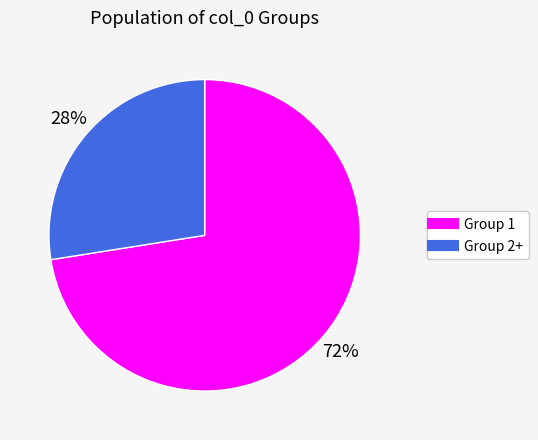

To the nearest percent, what is the average slice percentage?

50%